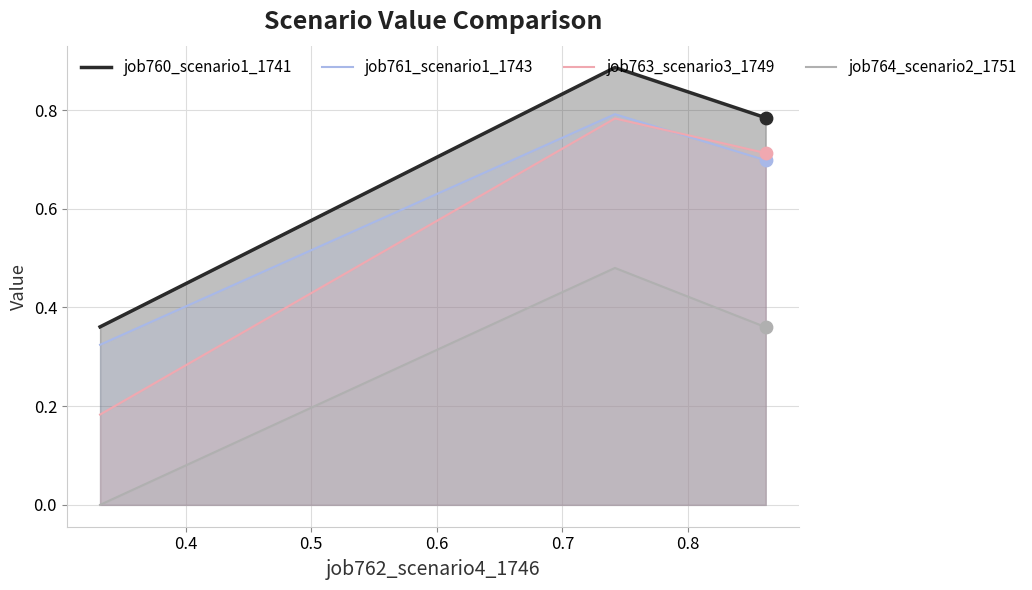

Which series has the largest total across all categories?

job760_scenario1_1741